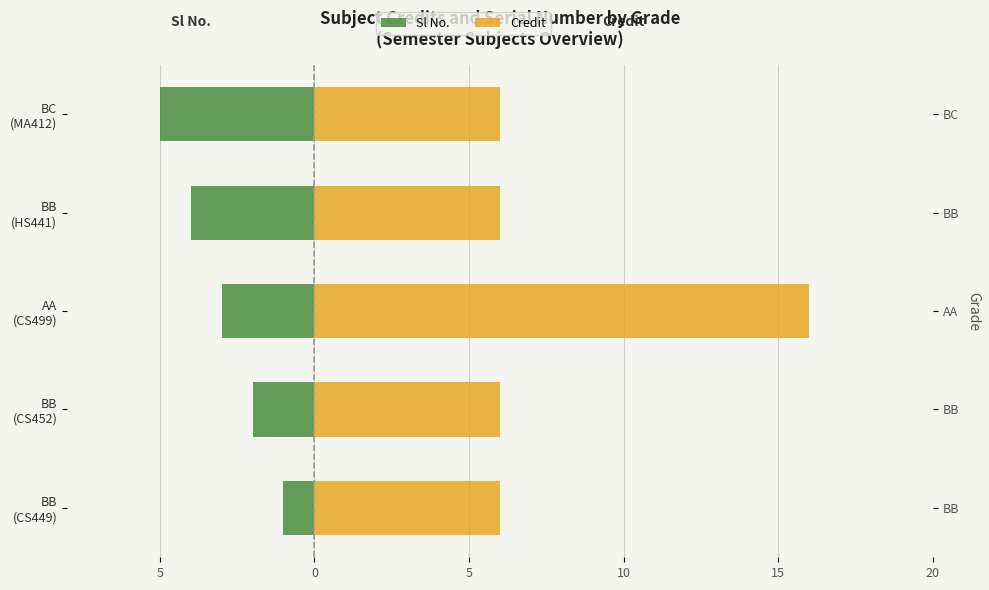

Which has a higher value, BB (CS452) or BB (CS449)?

BB (CS449)